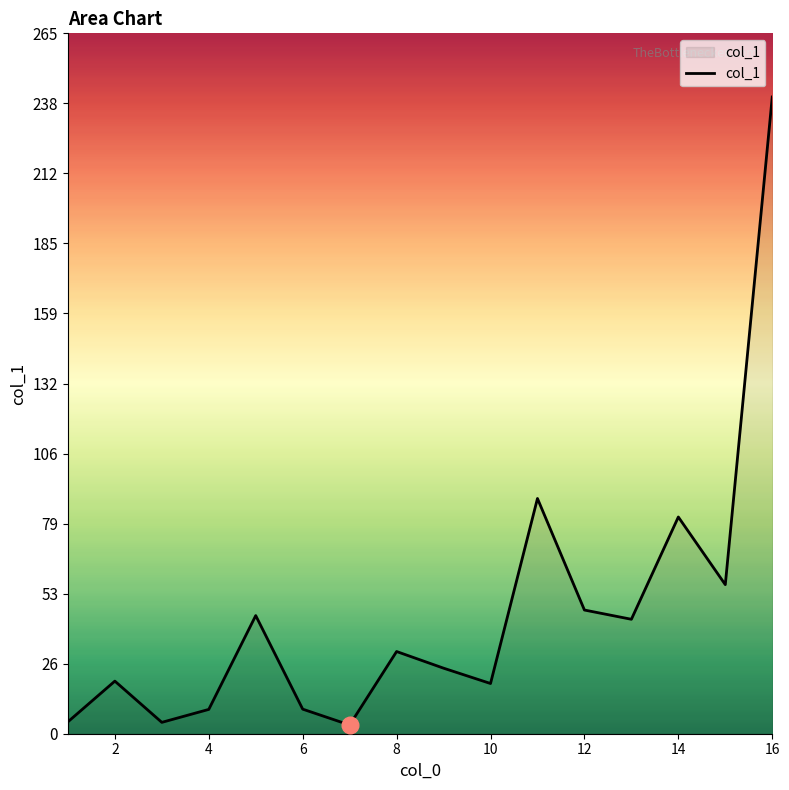

What is the difference between the maximum and minimum values?

237.6